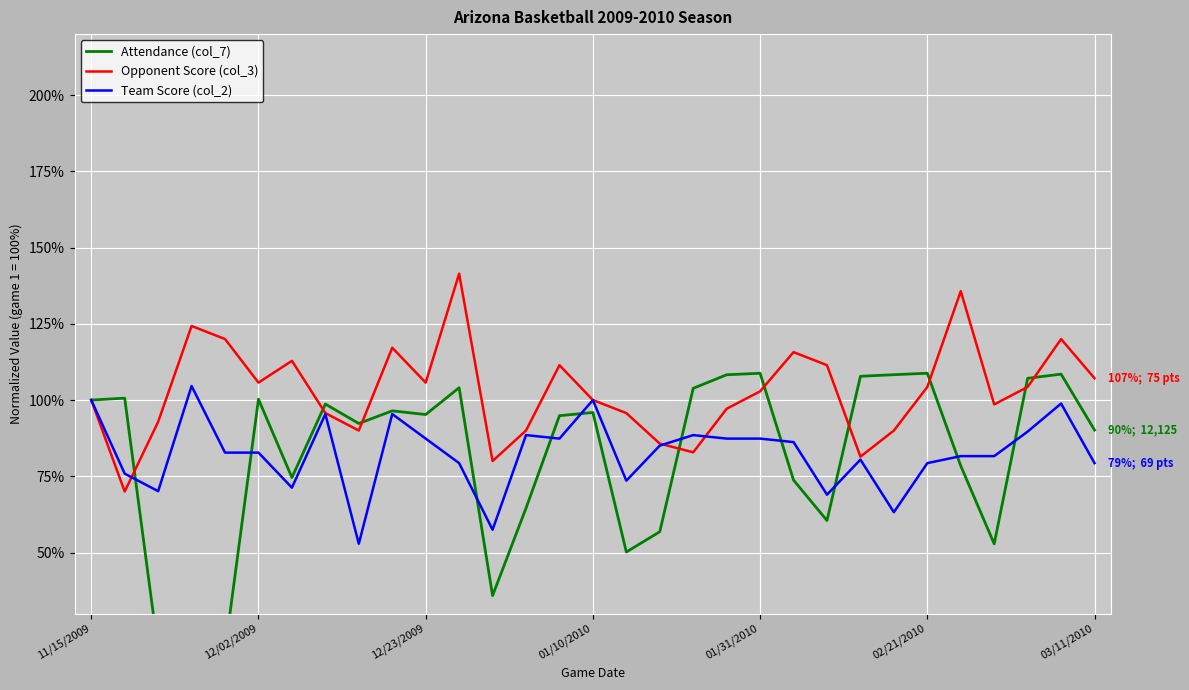

What is the spread (max minus min) of values at 21?

42.0